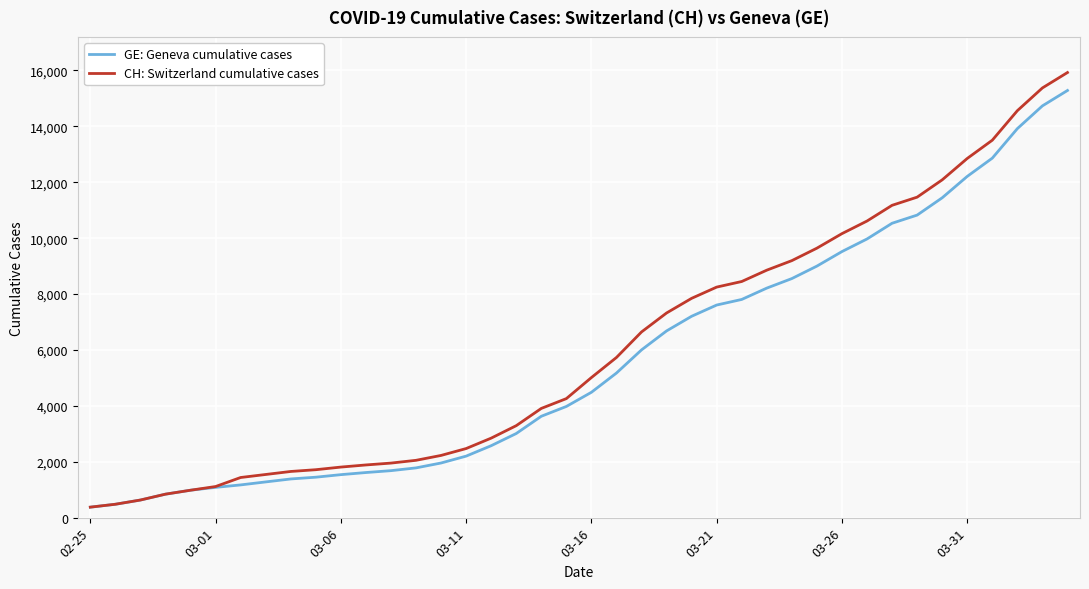

What is the minimum value for CH: Switzerland cumulative cases?

375